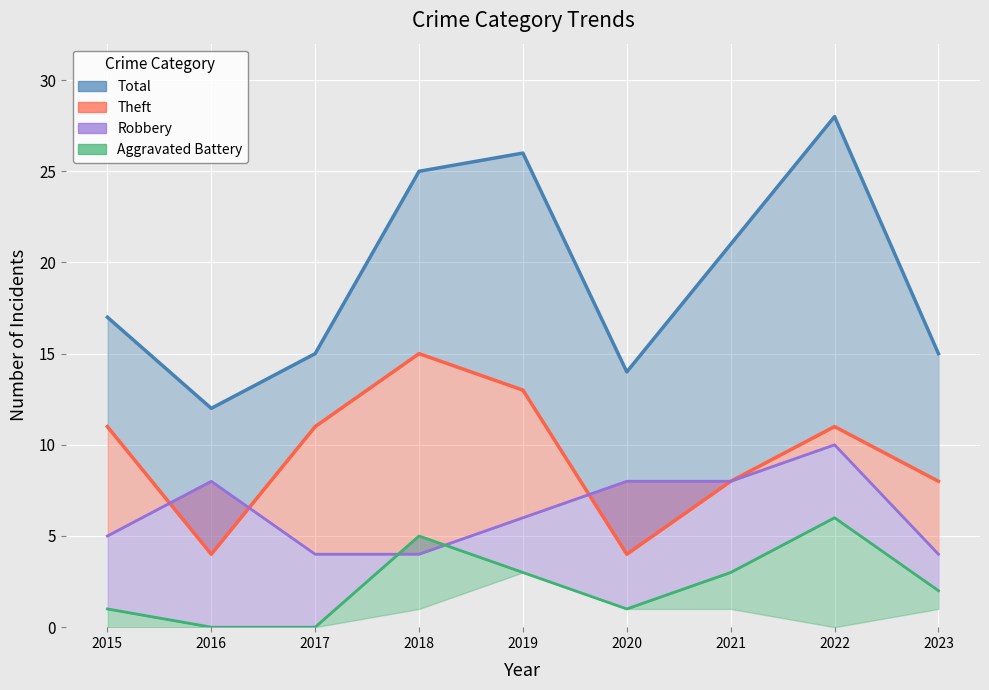

Reading right to left, what are all the values shown in this chart?

Total (line): 2023=15	2022=28	2021=21	2020=14	2019=26	2018=25	2017=15	2016=12	2015=17
Theft (line): 2023=8	2022=11	2021=8	2020=4	2019=13	2018=15	2017=11	2016=4	2015=11
Robbery (line): 2023=4	2022=10	2021=8	2020=8	2019=6	2018=4	2017=4	2016=8	2015=5
Aggravated Battery (line): 2023=2	2022=6	2021=3	2020=1	2019=3	2018=5	2017=0	2016=0	2015=1